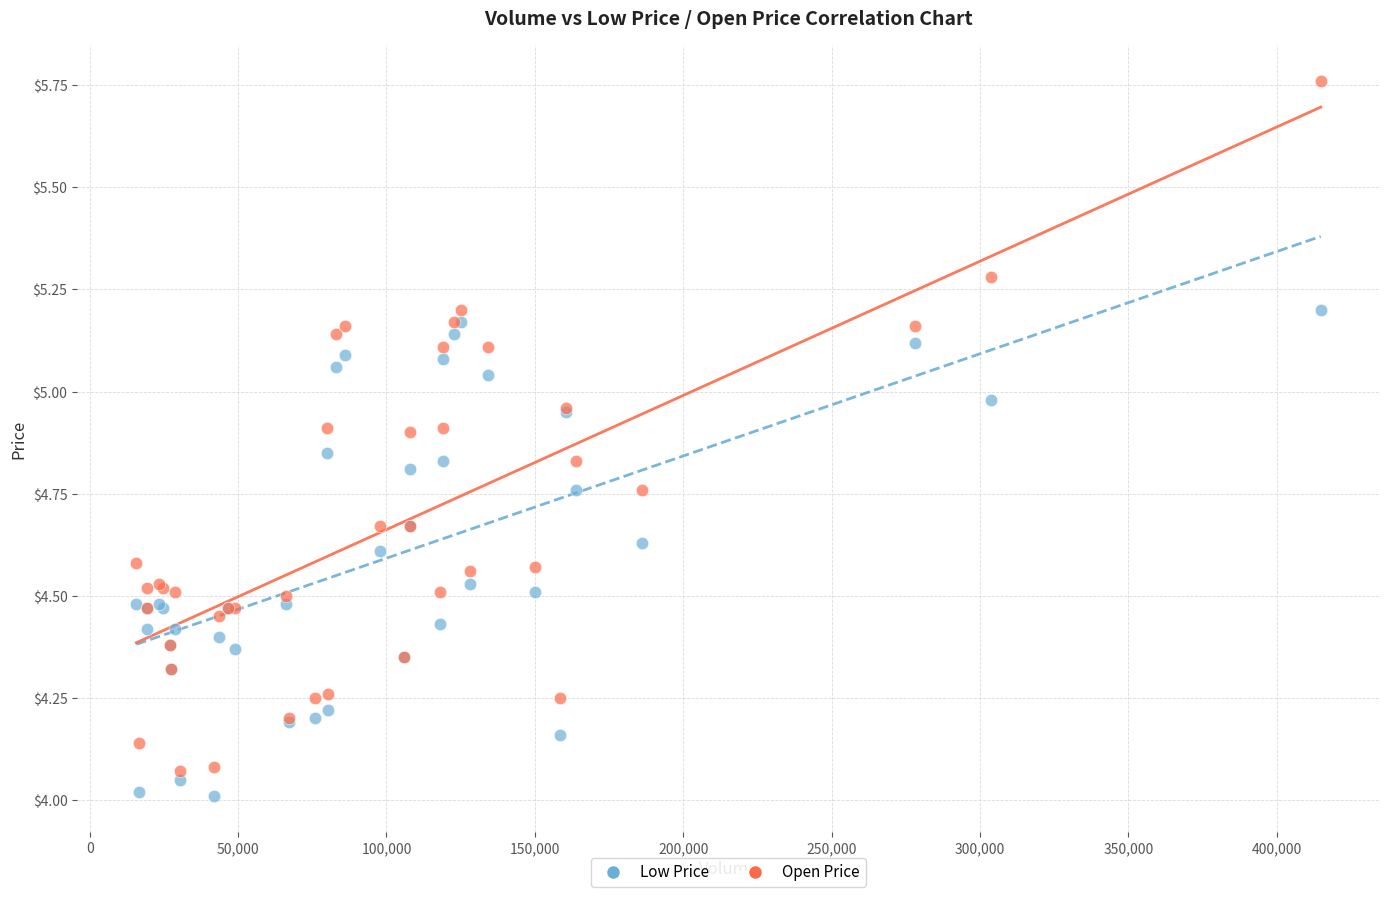

Which series has the widest spread of Y values?

Open Price